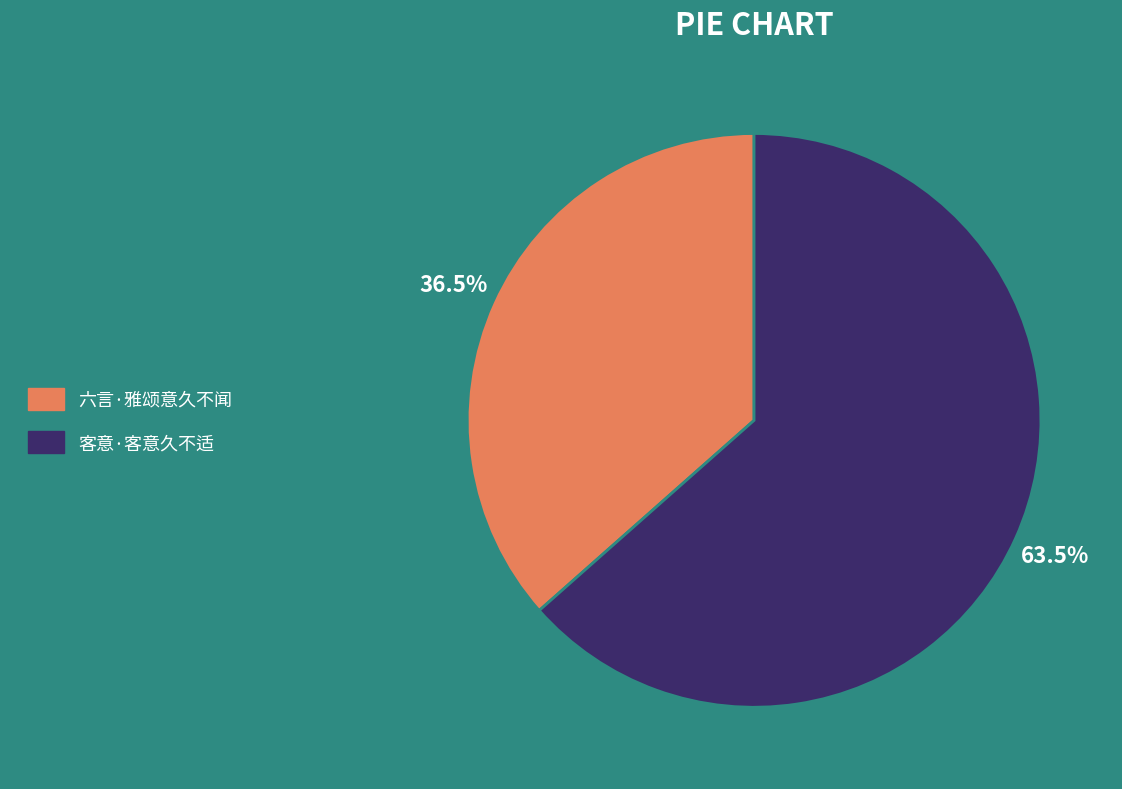

What is the total percentage of 客意·客意久不适 and 六言·雅颂意久不闻?

100.0%